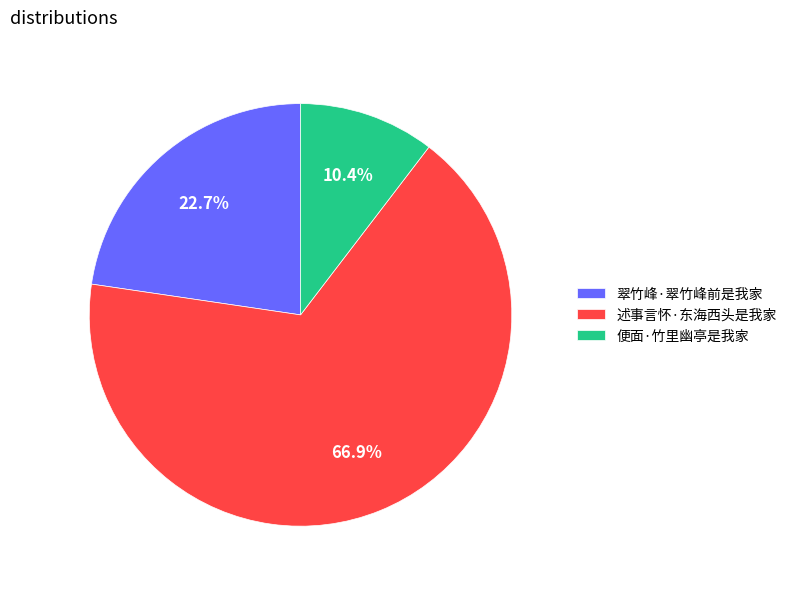

Is 述事言怀·东海西头是我家 the majority of the pie?

Yes